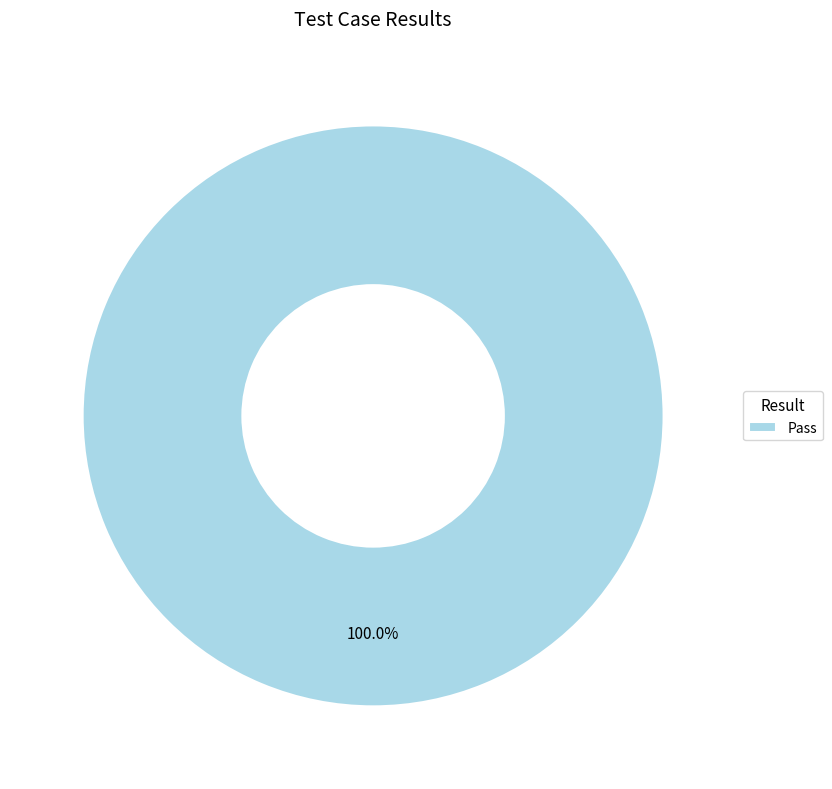

Which category accounts for the majority?

Pass